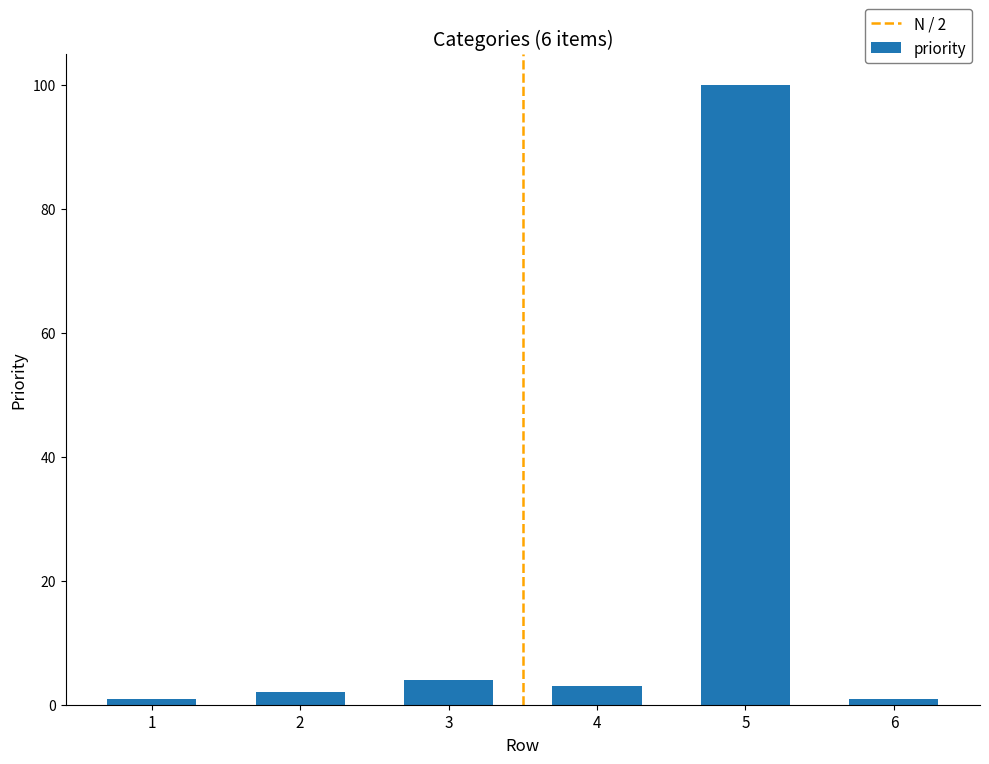

The value at 5 is 37. True or false?

False